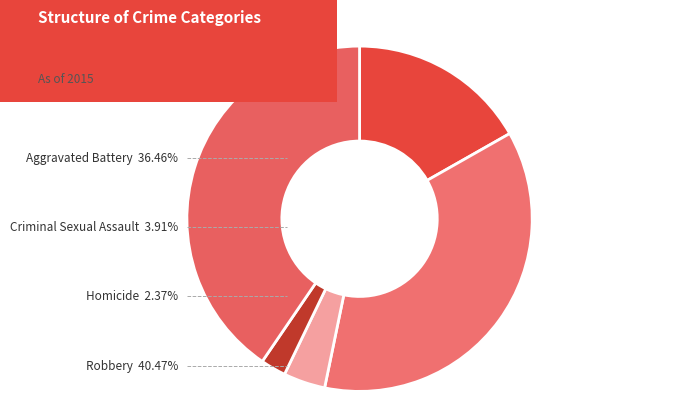

How much of the chart is everything except Aggravated Assault?

83.2%